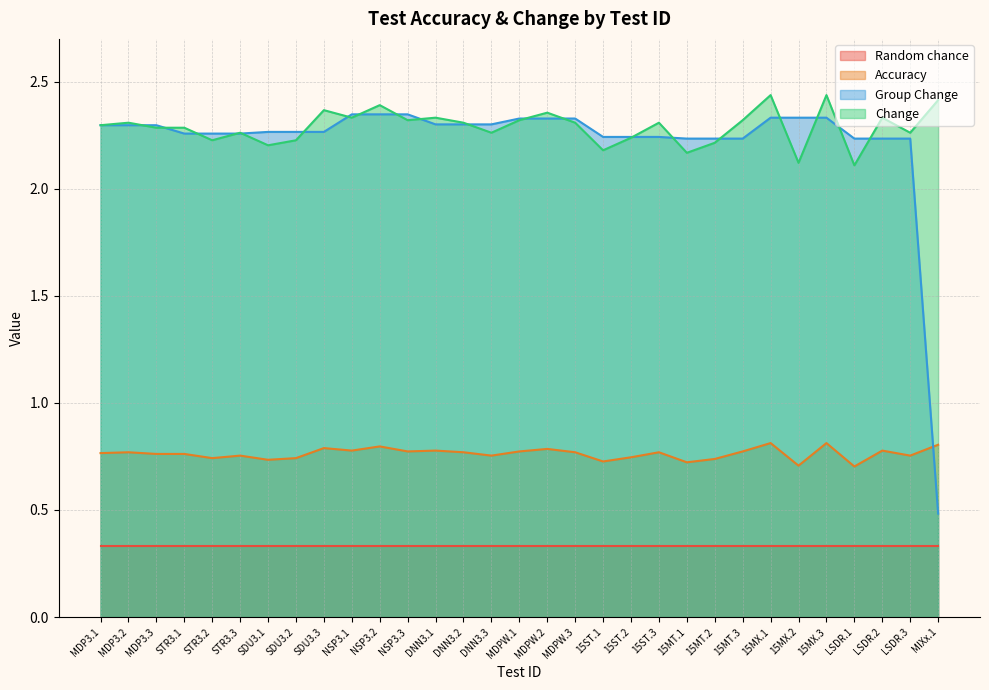

How many categories are shown in the chart?

31